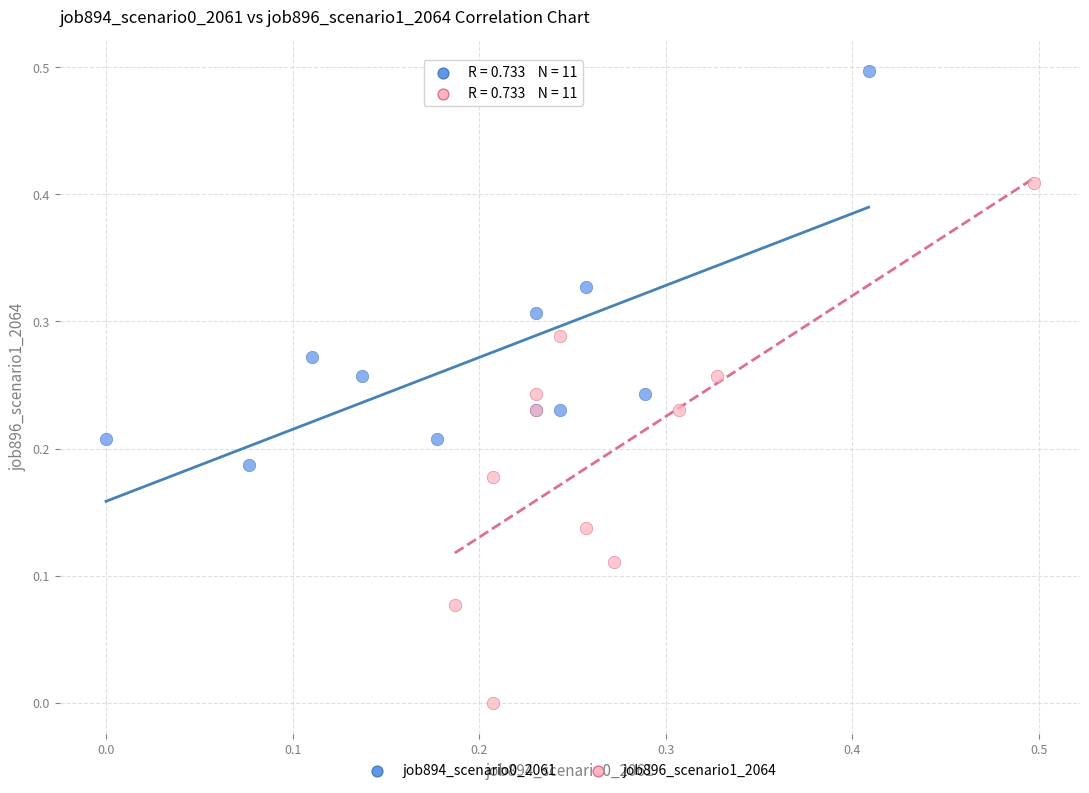

What are all the series names shown in the legend?

job894_scenario0_2061, job896_scenario1_2064